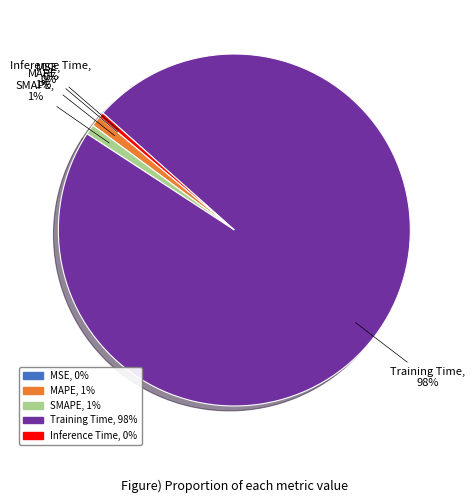

The SMAPE slice represents 14% of the pie. True or false?

False